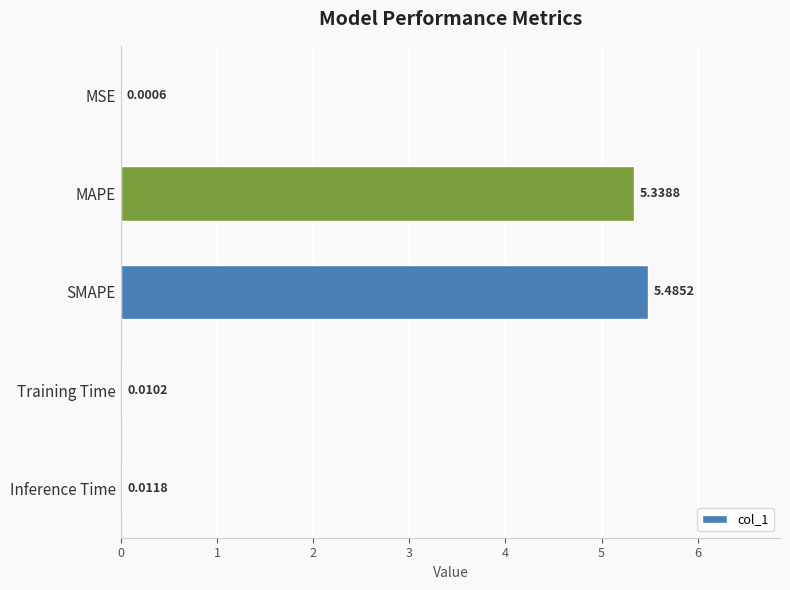

What is the sum of the values at MSE and SMAPE?

5.5